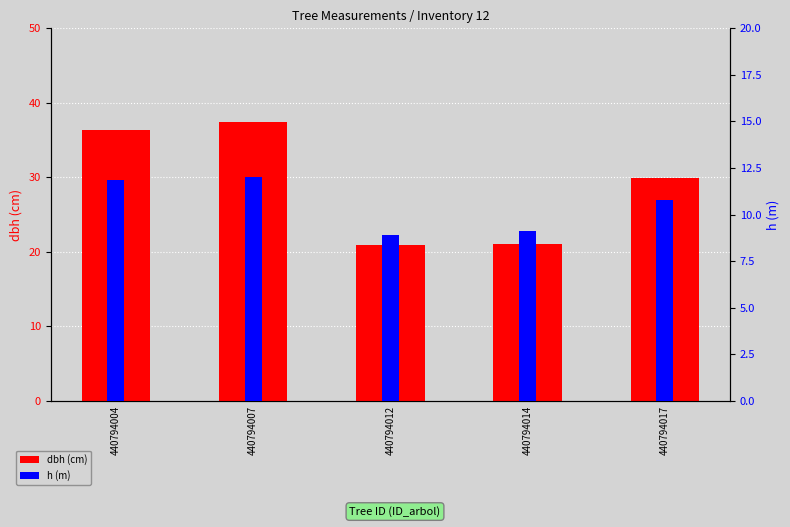

At 440794007, list the series in order from smallest to largest.

h, dbh